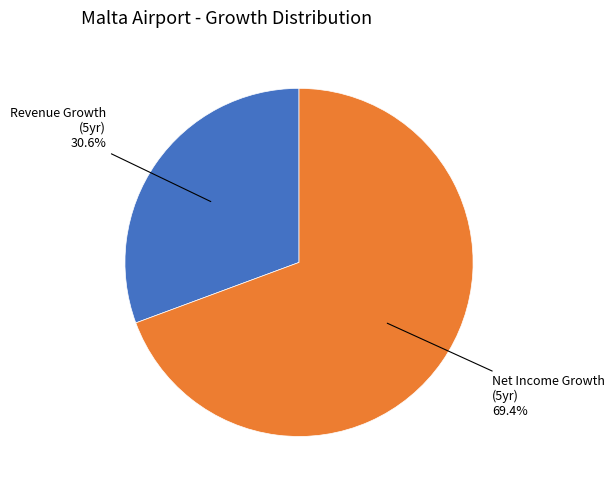

Does any single category account for the majority?

Yes